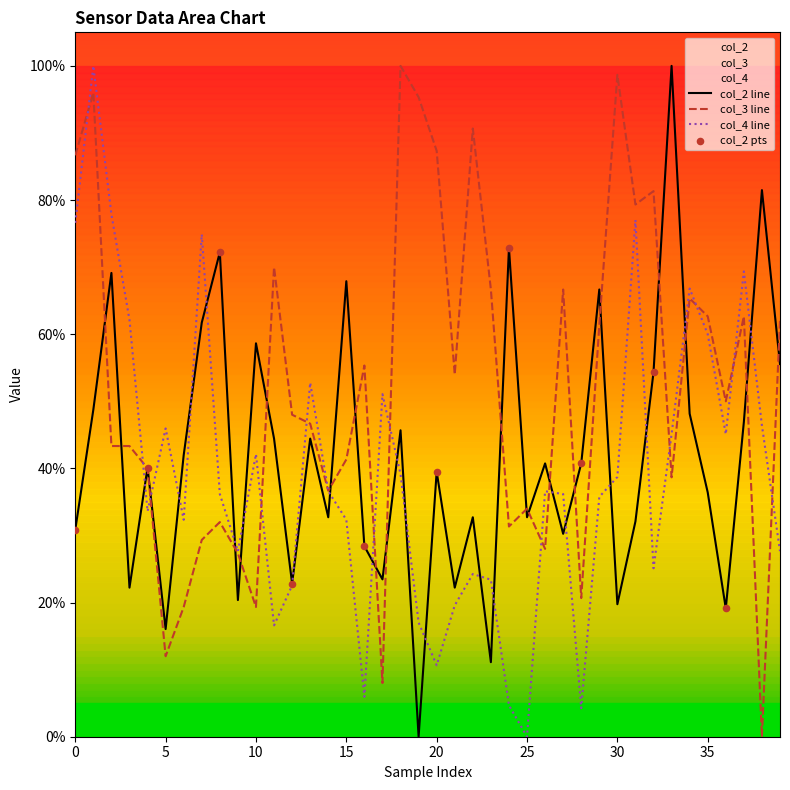

At how many categories does at least one series exceed 0?

40